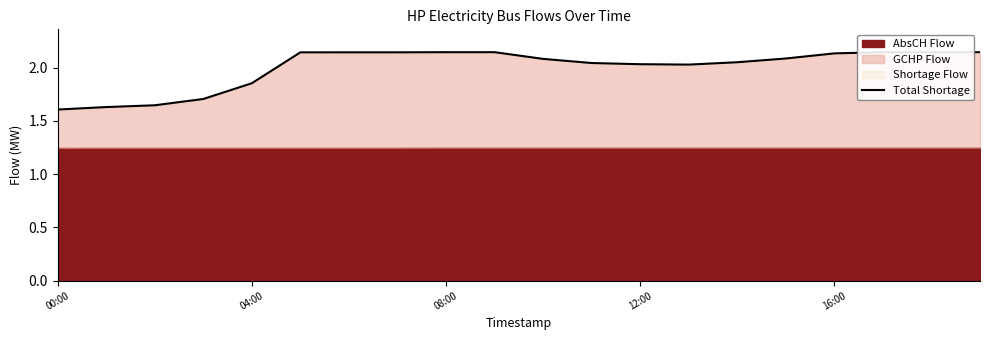

What is the label of the 20th point from the right?

00:00